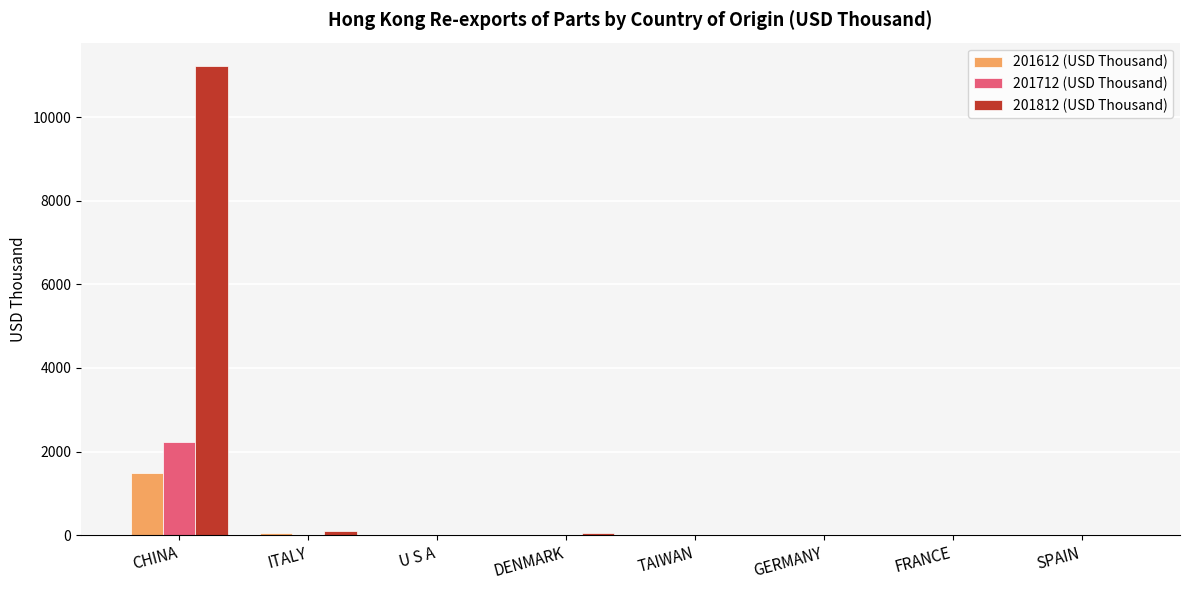

How many groups of bars are there?

8